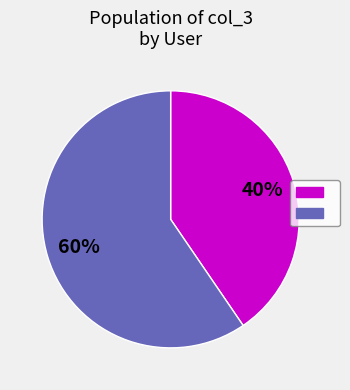

Is there a majority slice in this chart?

Yes